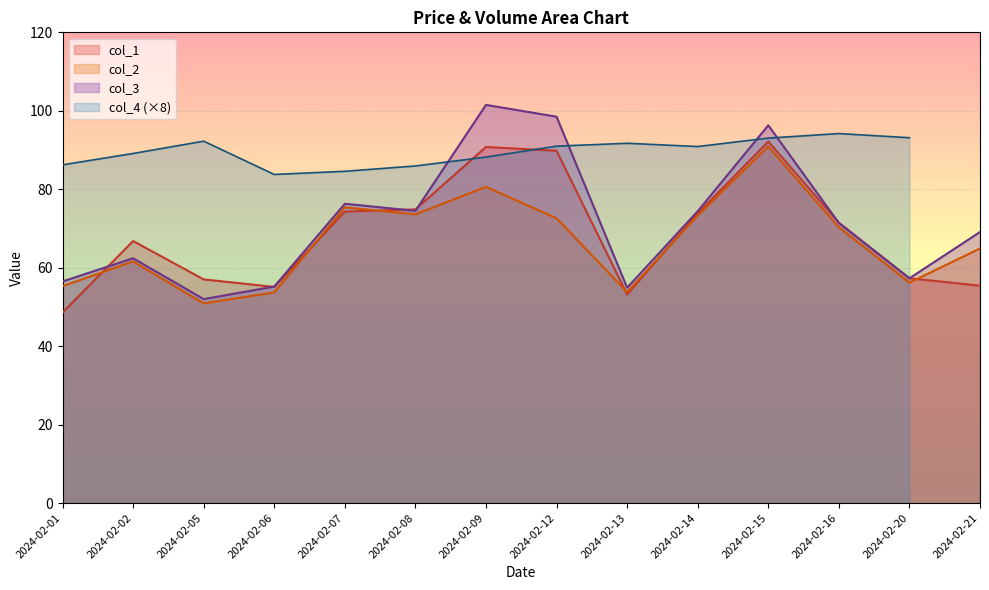

What is the maximum value shown in the chart?

101.5